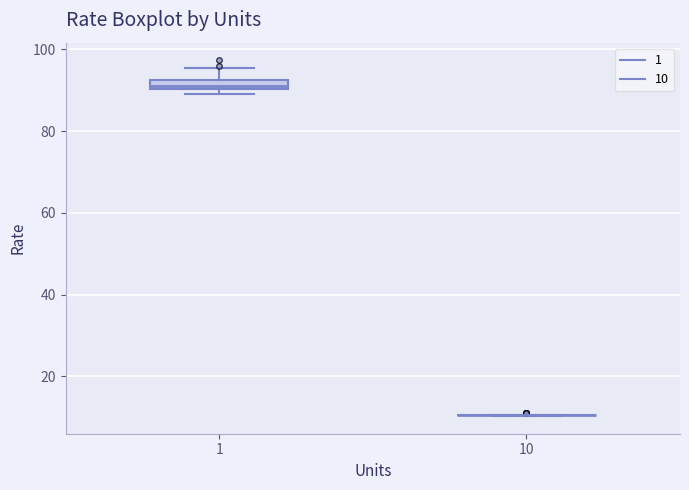

Where is the upper edge of the box at x = 1 on the y-axis? The values are not printed on the chart, so give them approximately, as read against the axis.

92